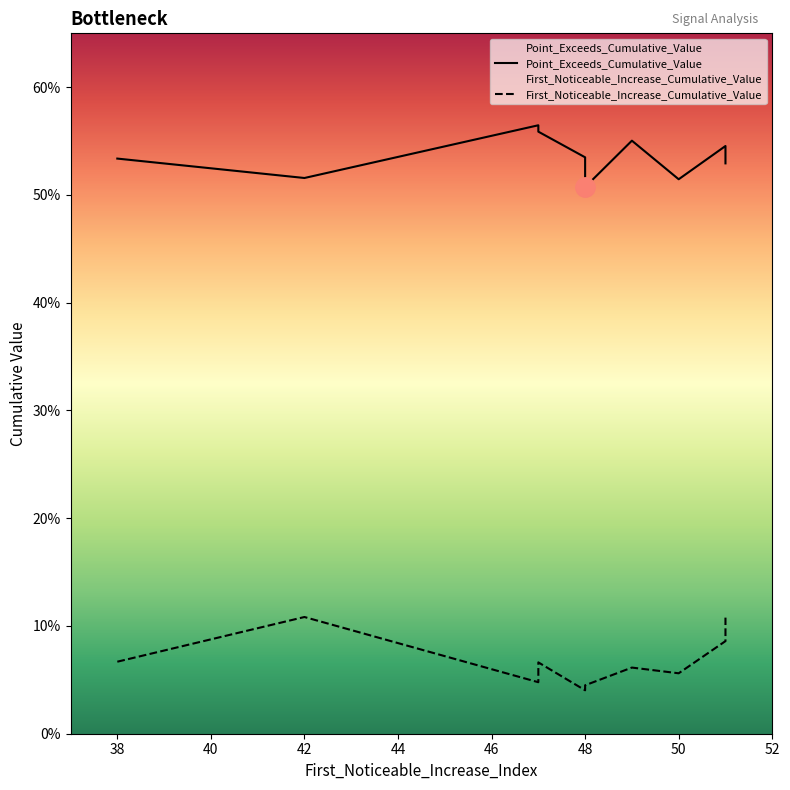

Which series has the largest total across all categories?

Point_Exceeds_Cumulative_Value